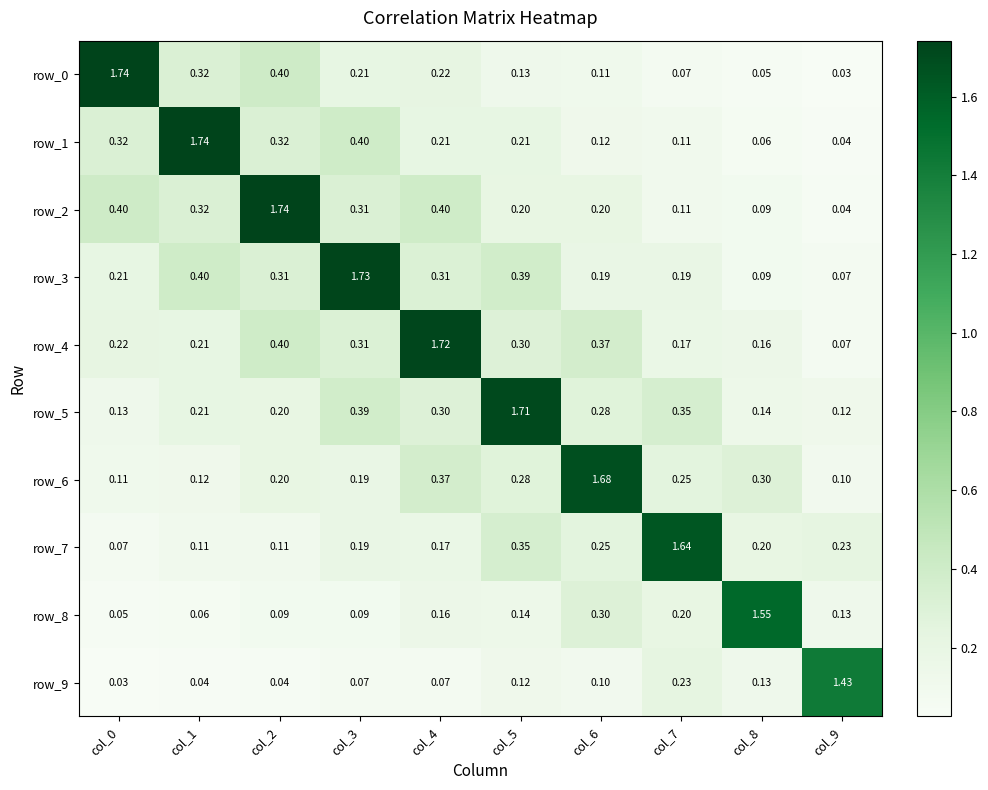

True or false: row_1 has a value of 0.3 at col_0.

True